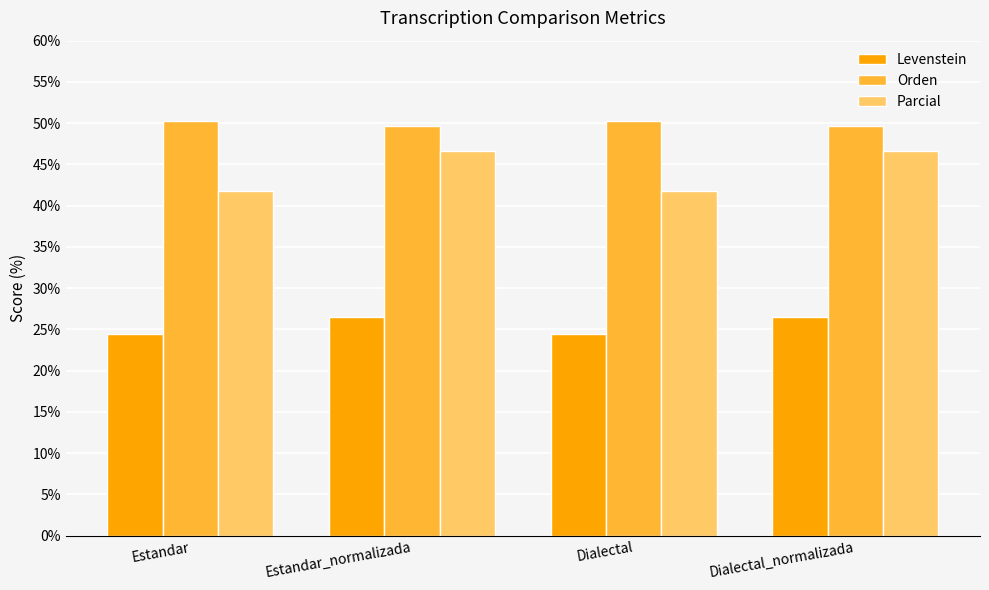

What is the minimum value shown in the chart?

24.4